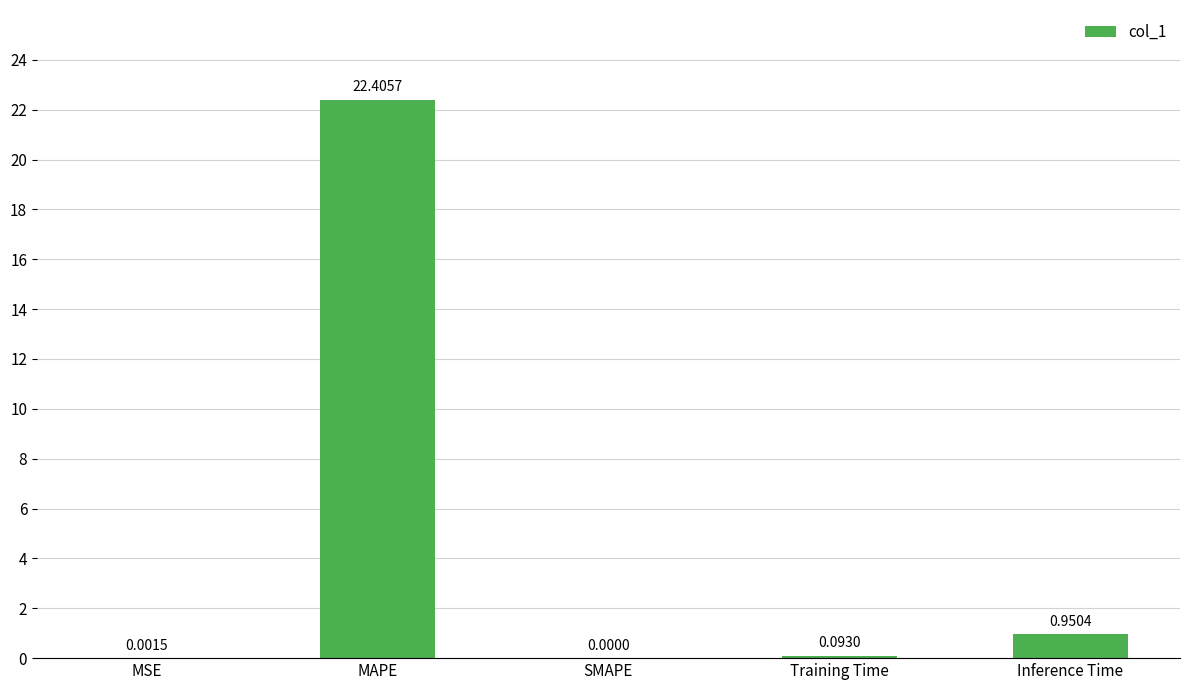

How many distinct data groups are displayed?

1